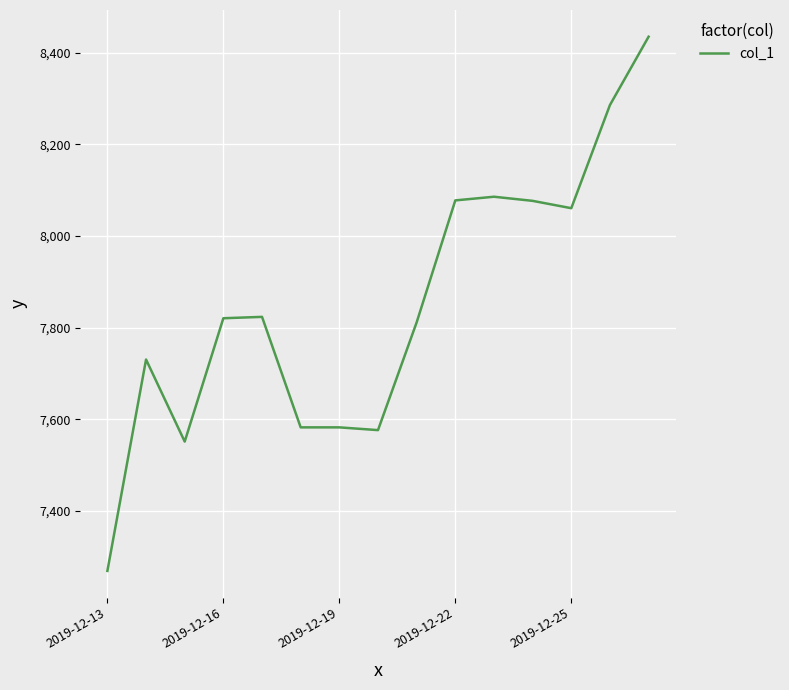

What is the greatest value displayed?

8434.7